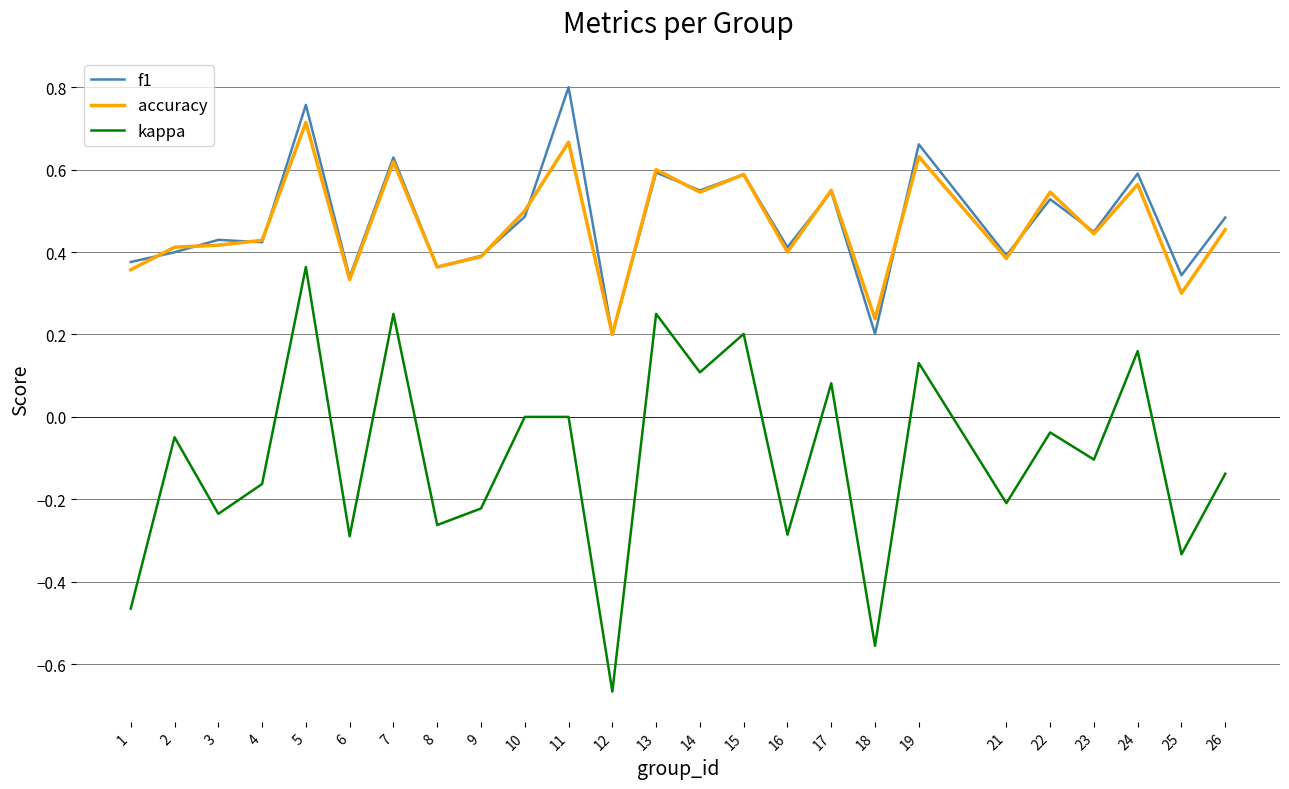

True or false: accuracy and kappa cross at least once.

False